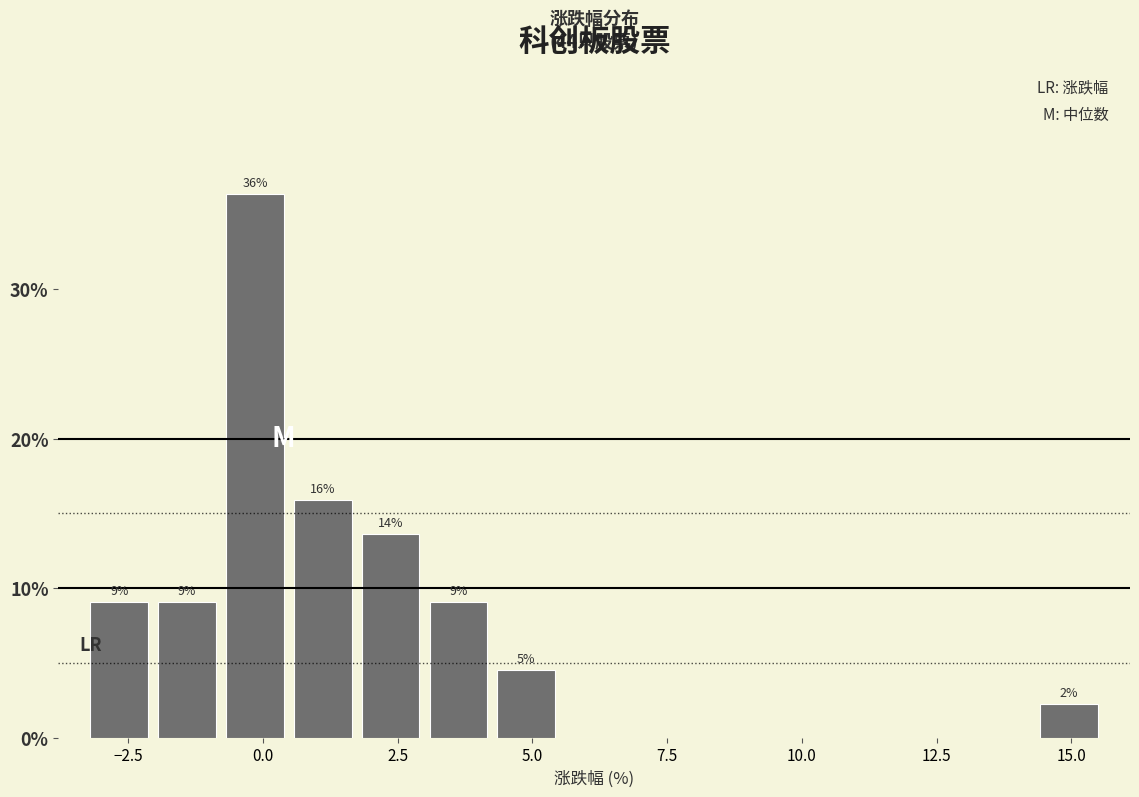

Read against the x-axis, roughly where is the centre of the tallest bar?

0.0